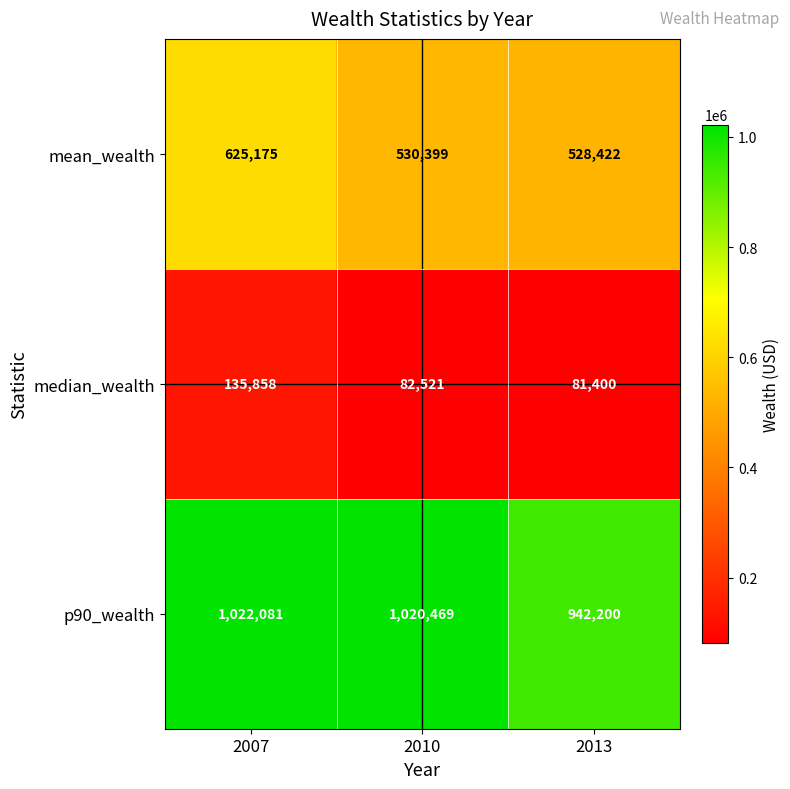

The mean_wealth series shows 625175 at 2007. True or false?

True